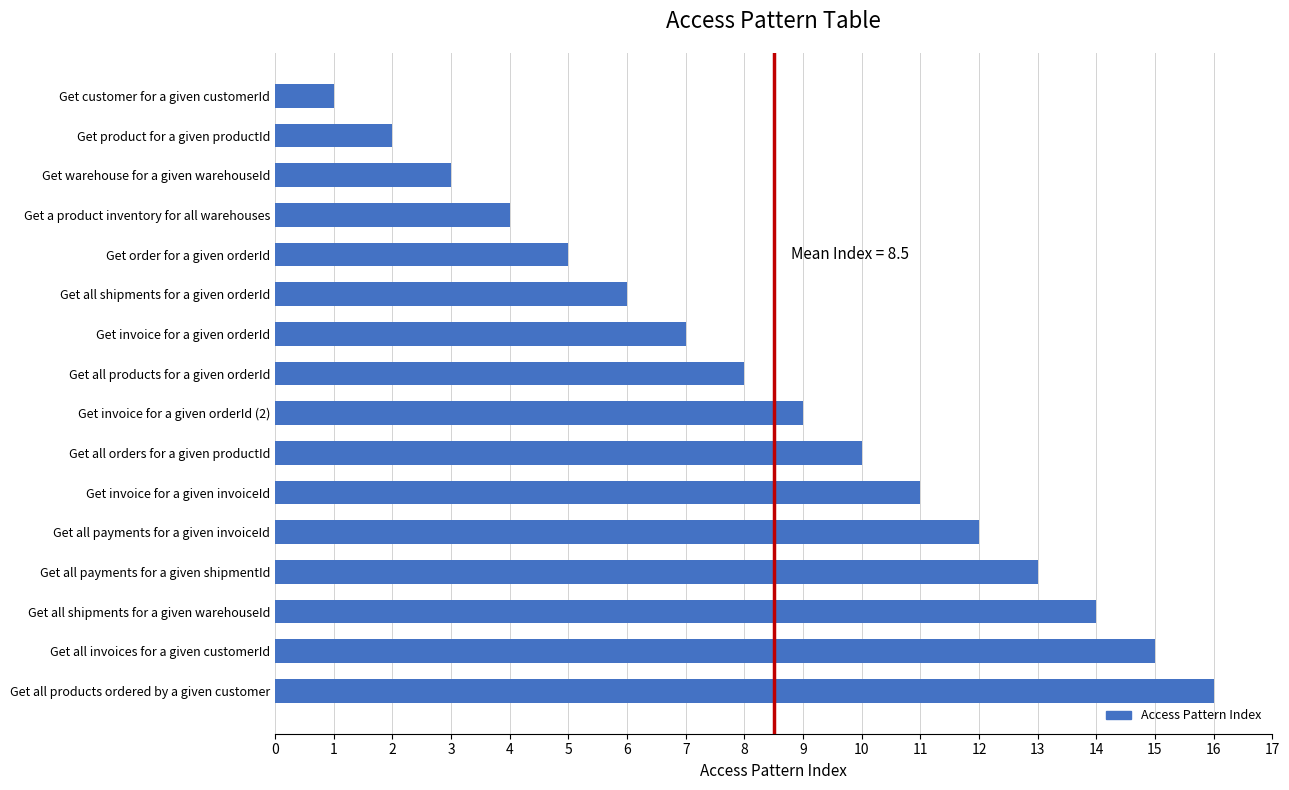

Where is the data nearest to the value 8?

Get all products for a given orderId